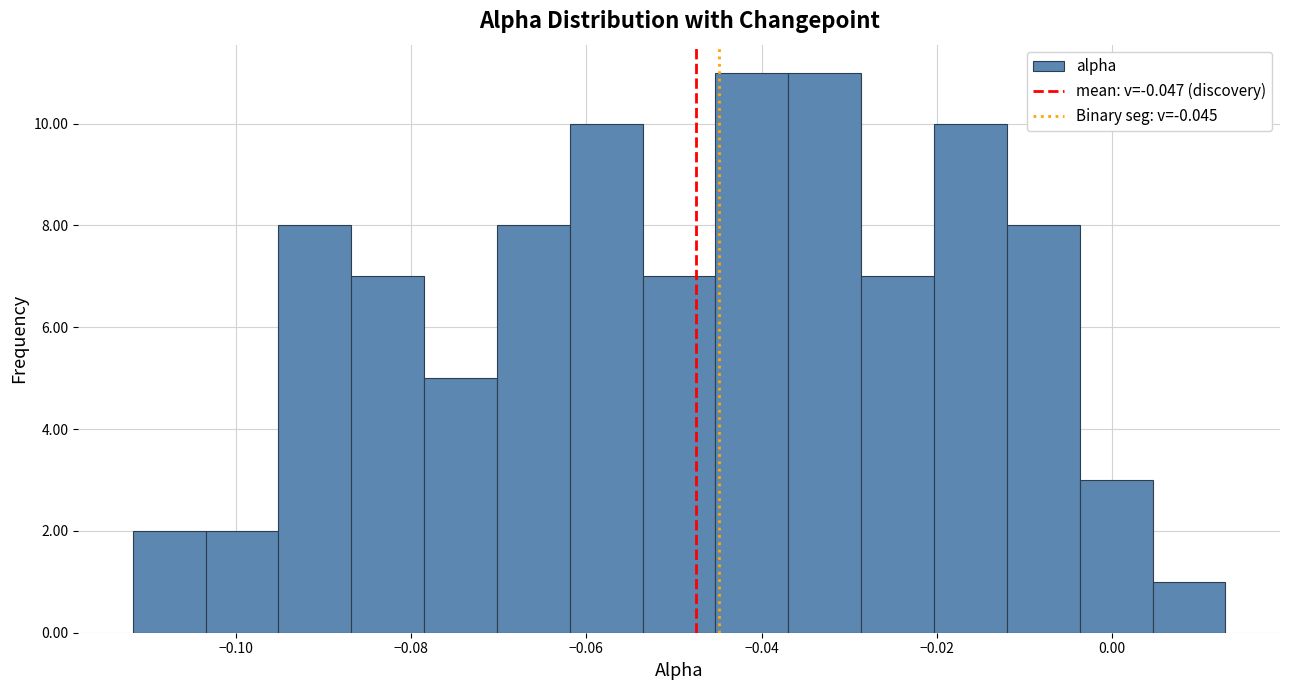

Reading left to right, transcribe this chart: for each bar, give the range it covers on the x-axis and its height. Neither the bar edges nor the heights are printed on the chart, so give them approximately, as read against the axes.

-0.112 to -0.104: 2
-0.104 to -0.096: 2
-0.096 to -0.086: 8
-0.086 to -0.078: 7
-0.078 to -0.070: 5
-0.070 to -0.062: 8
-0.062 to -0.054: 10
-0.054 to -0.046: 7
-0.046 to -0.036: 11
-0.036 to -0.028: 11
-0.028 to -0.020: 7
-0.020 to -0.012: 10
-0.012 to -0.004: 8
-0.004 to 0.004: 3
0.004 to 0.012: 1